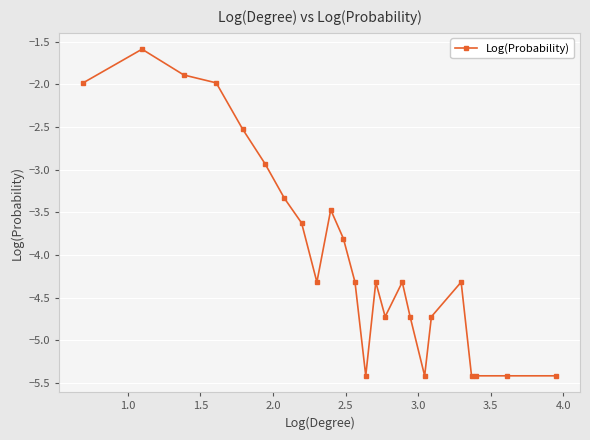

Count the number of values greater than -4.

10